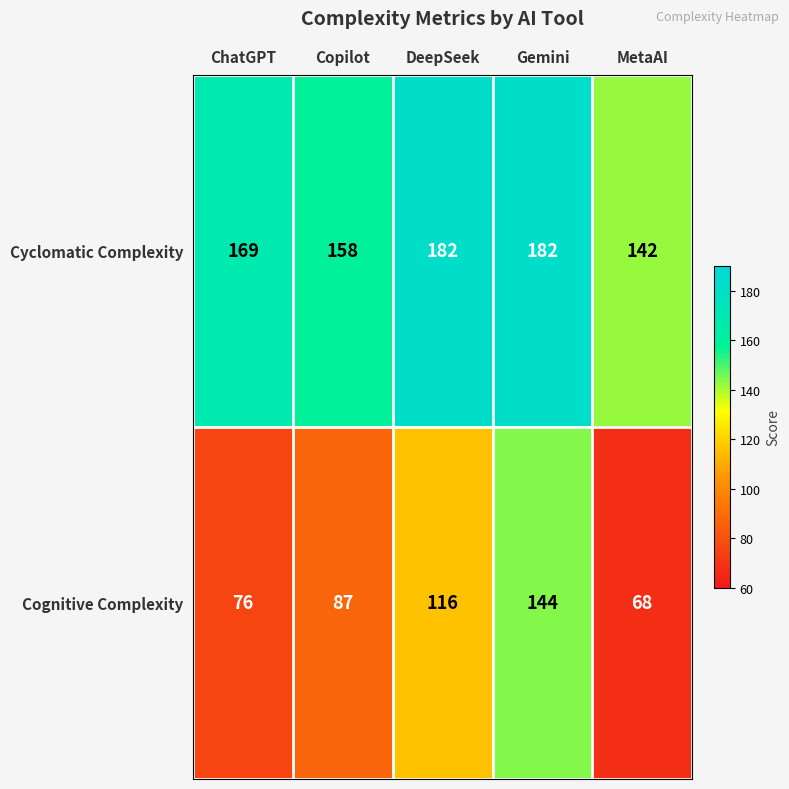

Which series has the largest range (max minus min)?

Cognitive Complexity